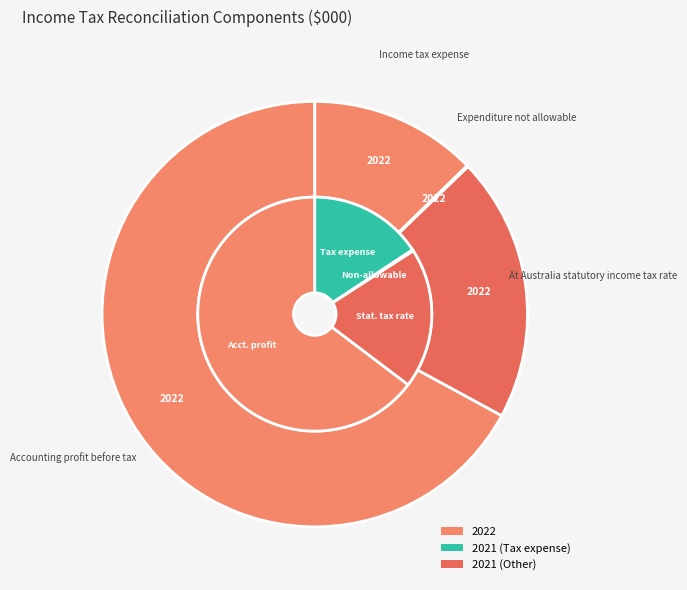

To the nearest percent, what is the average slice percentage?

25%